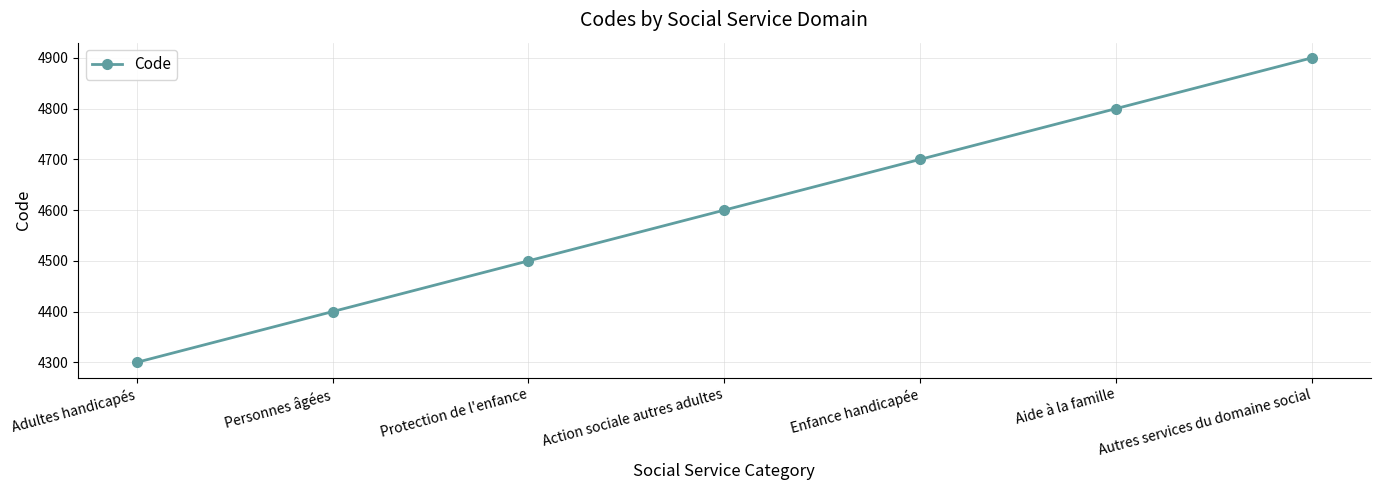

What is the label of the 1st point from the left?

Adultes handicapés